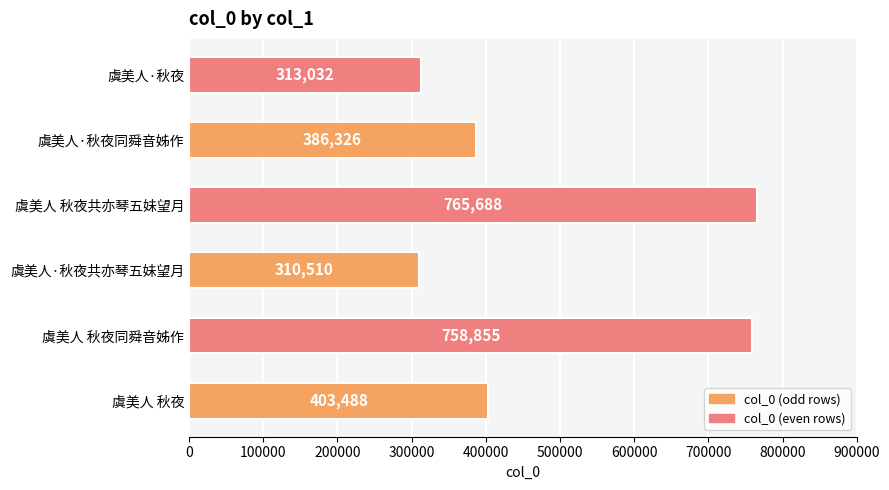

How many bars are there in total?

6